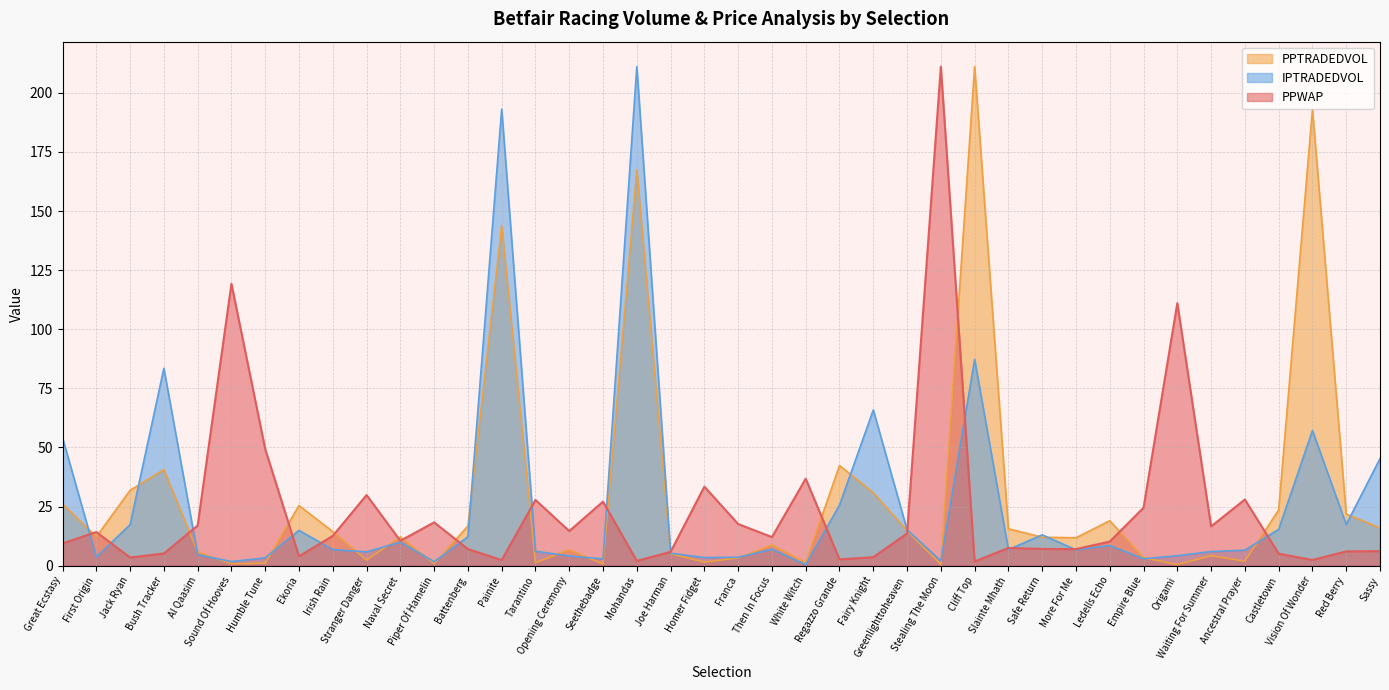

What is the value of the IPTRADEDVOL point at the 4th from the left?

83.5